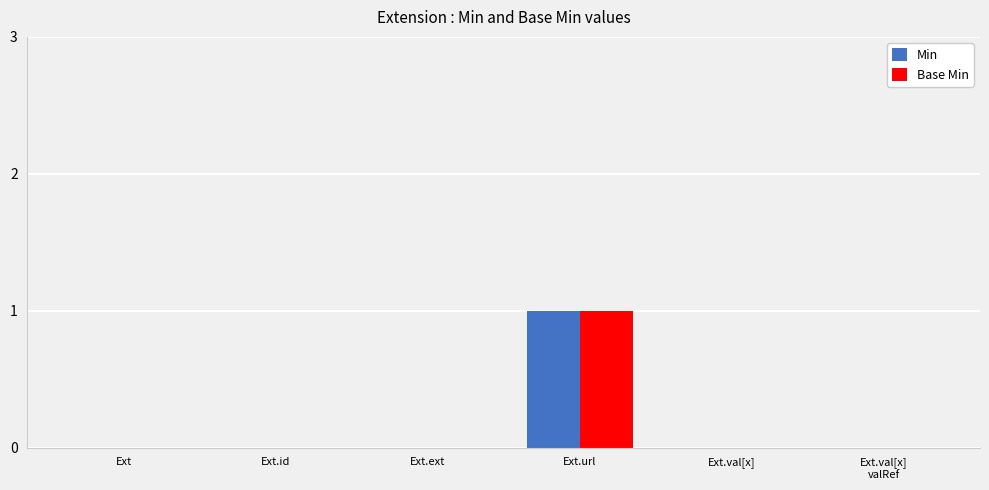

How many Base Min values are between 0 and 1?

6